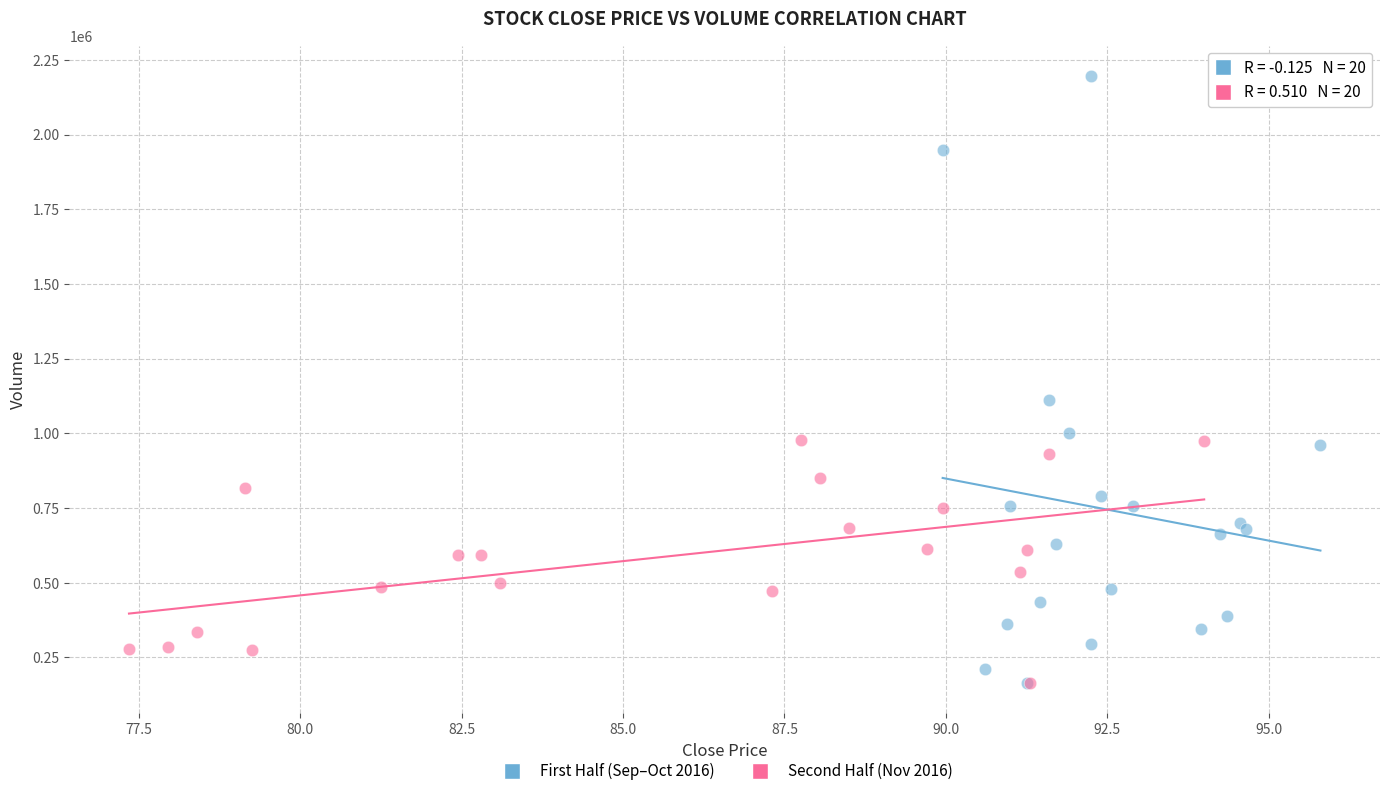

Which series has the widest spread of Y values?

First Half (Sep–Oct 2016)